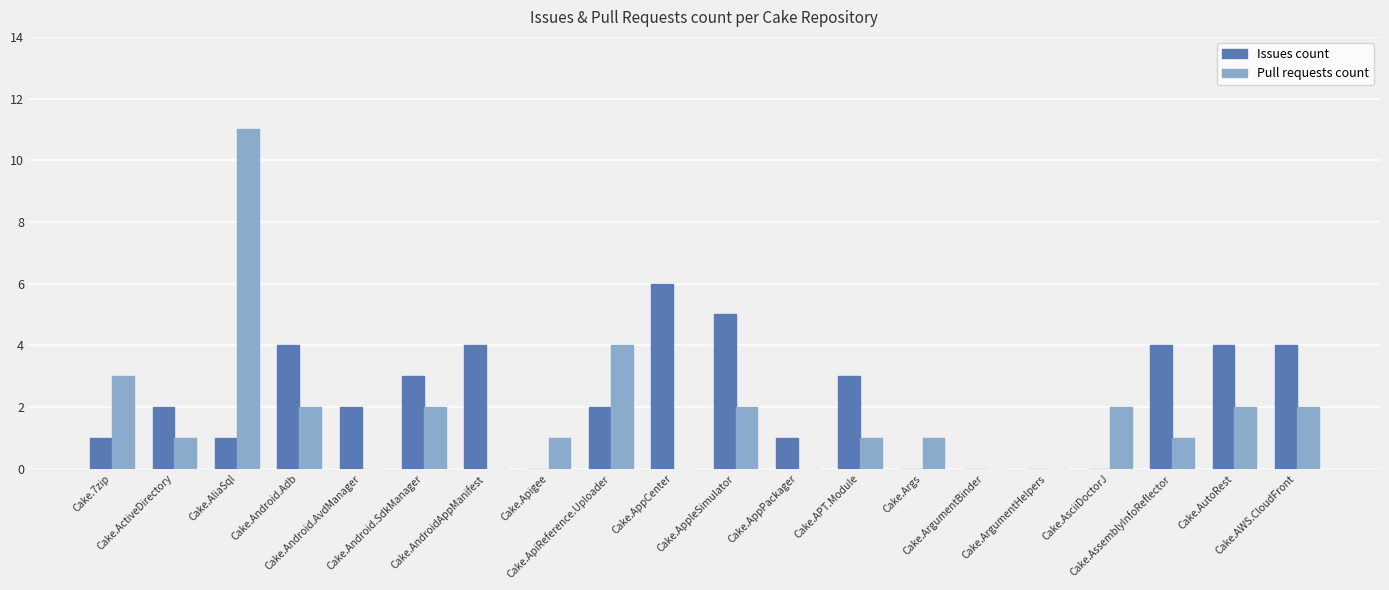

How many groups of bars are there?

20